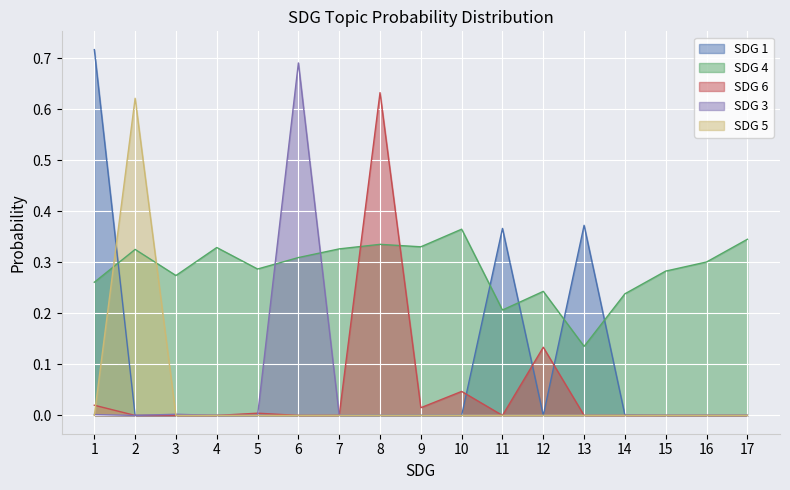

List the labels in order of SDG 1 value, smallest first.

3, 2, 5, 8, 17, 9, 4, 6, 15, 16, 7, 12, 10, 14, 11, 13, 1